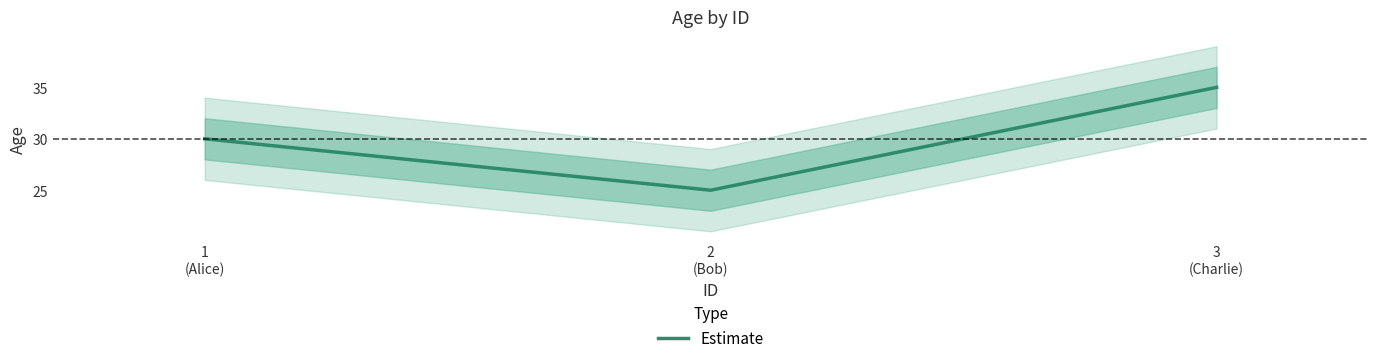

What is the sum of all values?

90